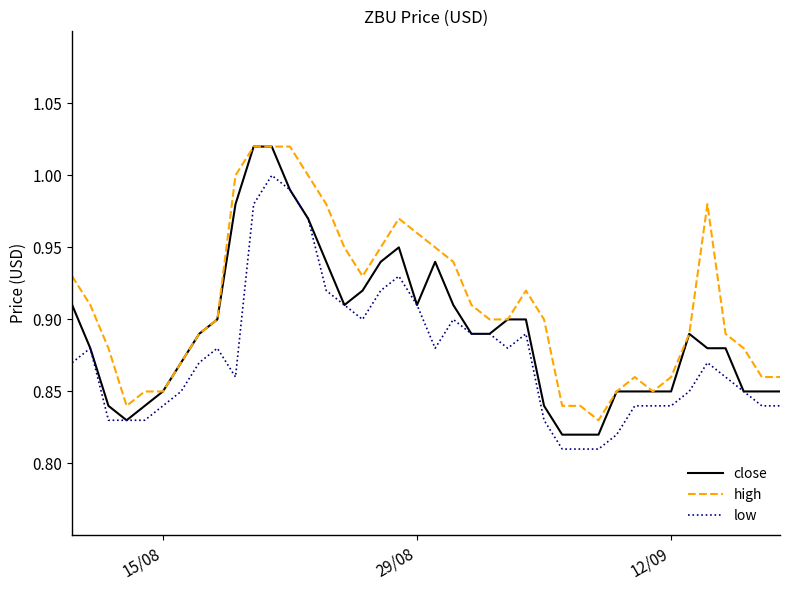

Which series has the largest total across all categories?

high